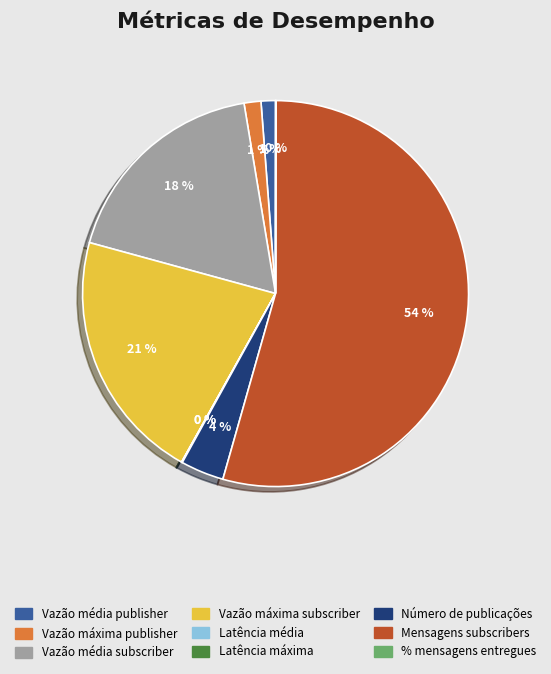

Which category has the biggest portion of the pie?

Mensagens subscribers